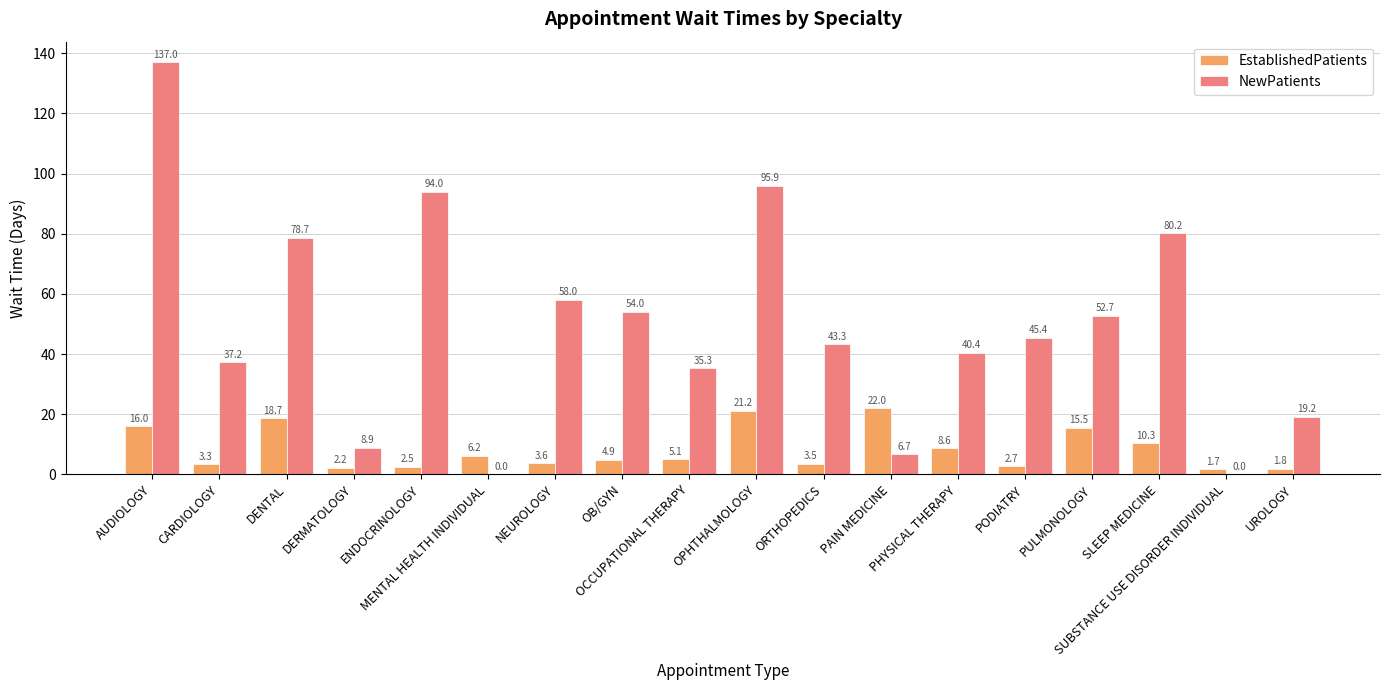

Where does the NewPatients series first go above 45?

AUDIOLOGY